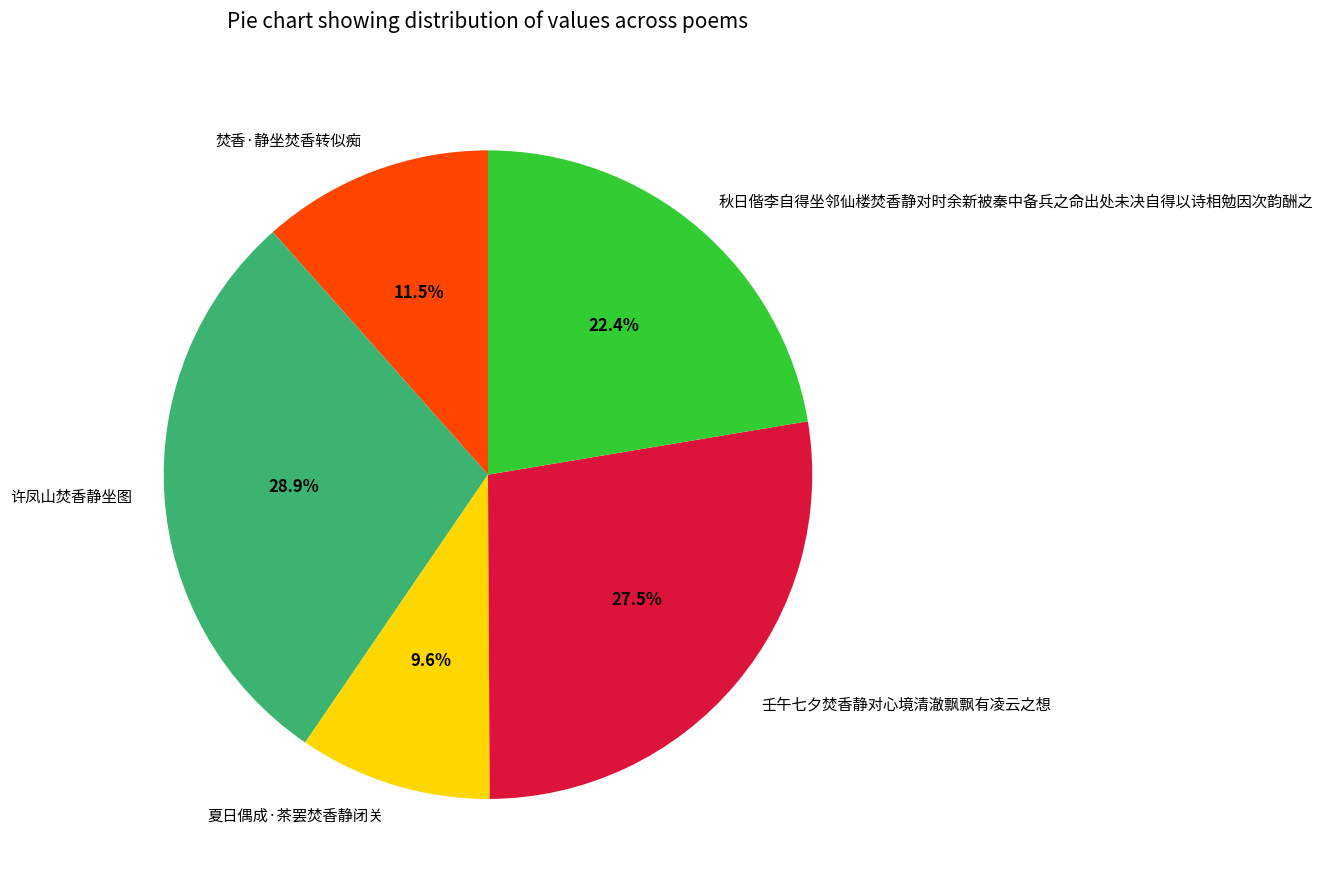

Count the number of slices in the pie.

5